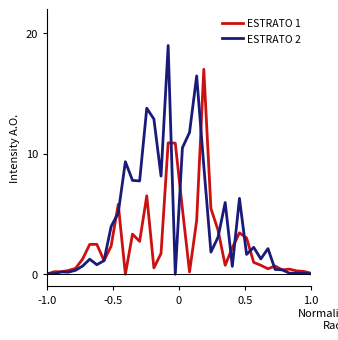

Which series has the largest total across all categories?

ESTRATO 2